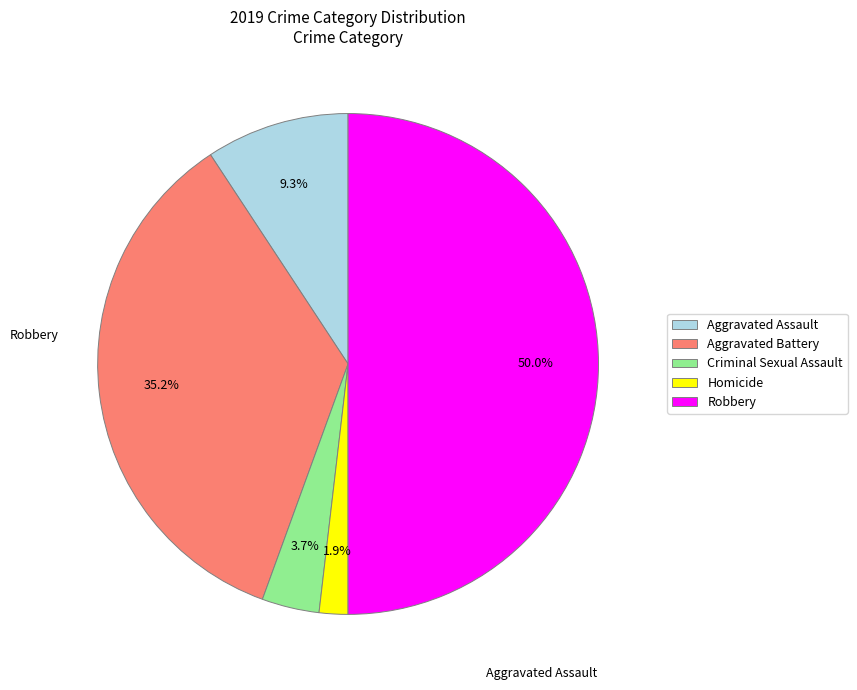

Rank the categories by value from lowest to highest.

Homicide, Criminal Sexual Assault, Aggravated Assault, Aggravated Battery, Robbery